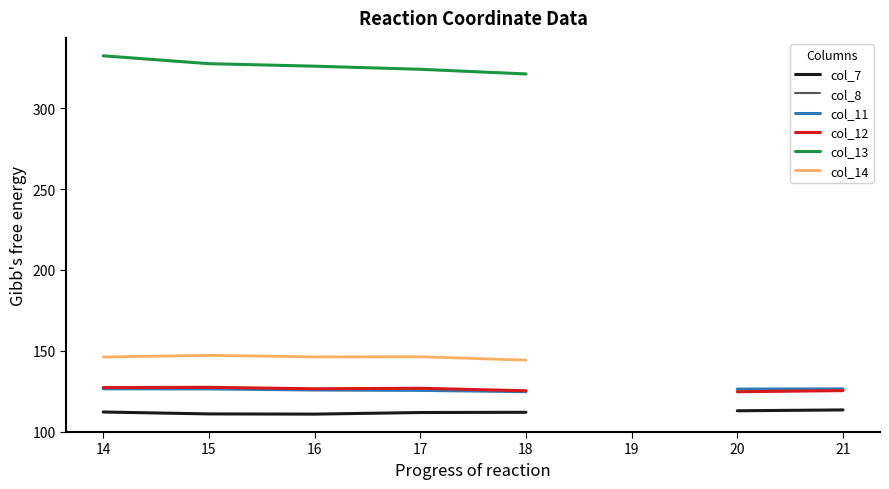

True or false: col_7 has more than 0 points higher than both neighbors.

False